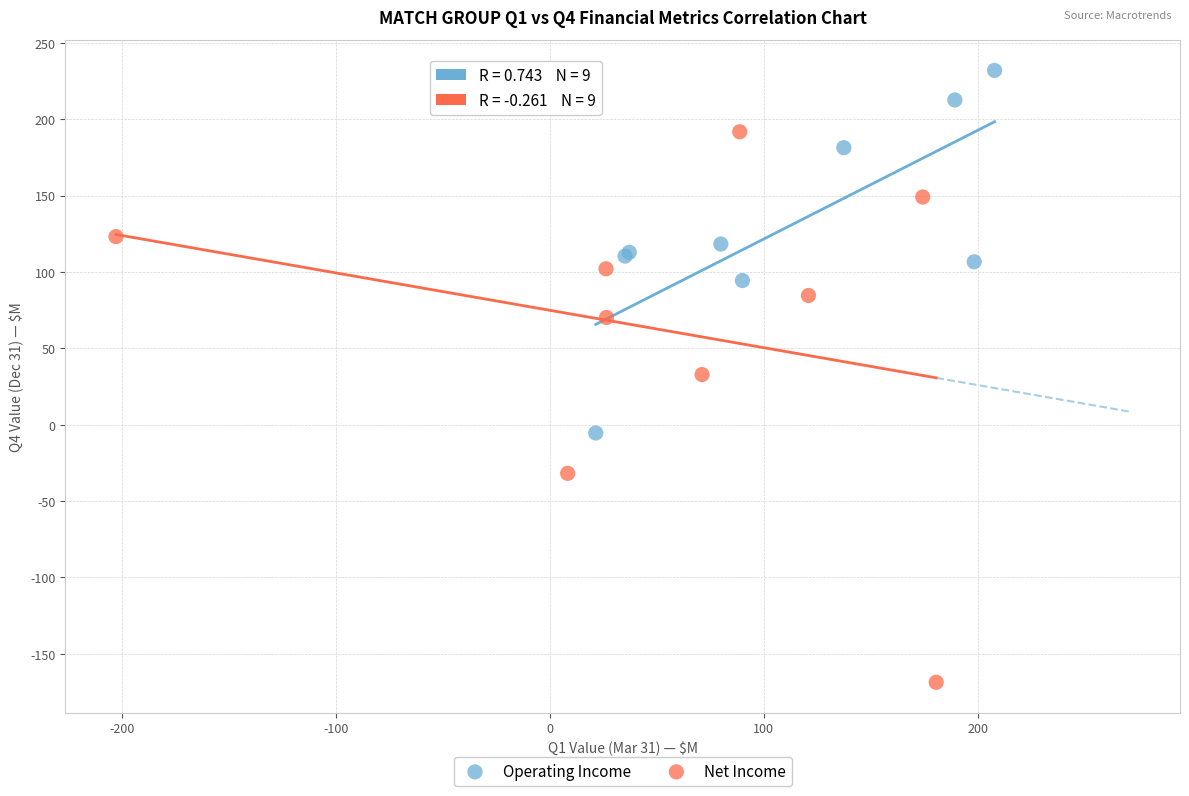

Which series reaches the maximum Y coordinate?

Operating Income